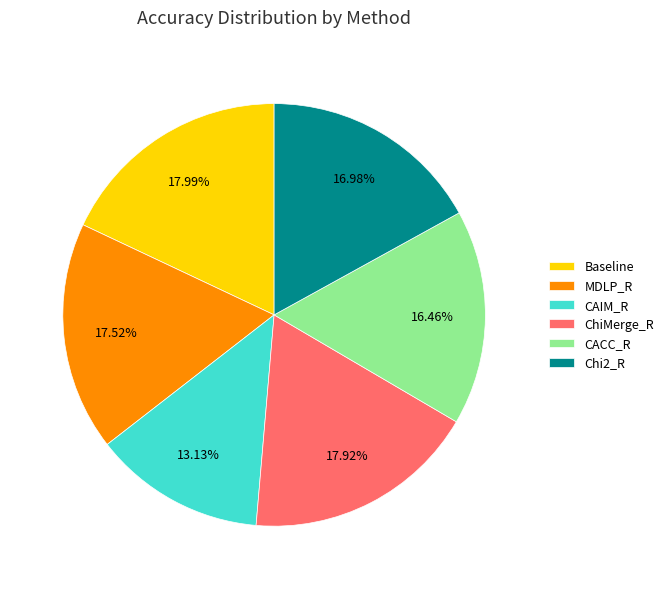

To the nearest percent, what is the difference between the largest and smallest slice percentages?

5%